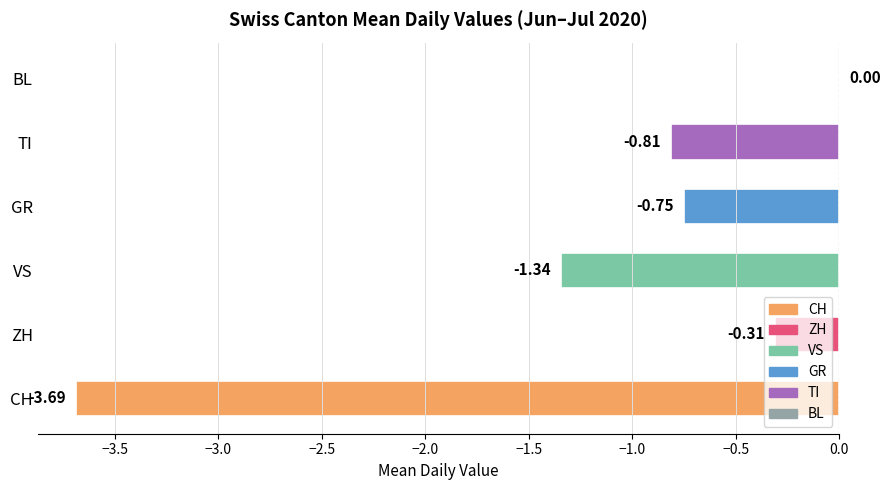

Does the chart contain stacked bars?

No